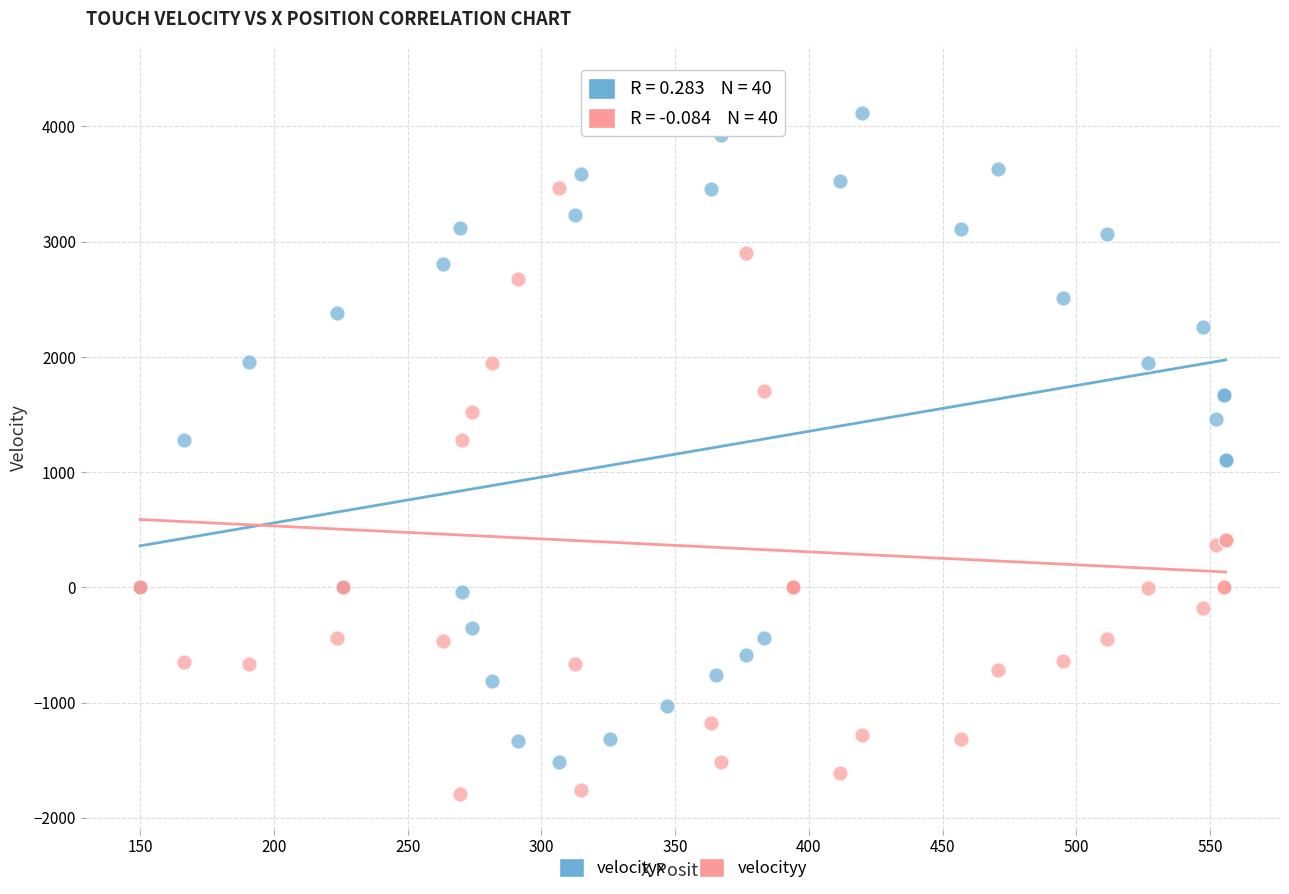

What is the X range (max minus min) for the scatter plot?

405.9